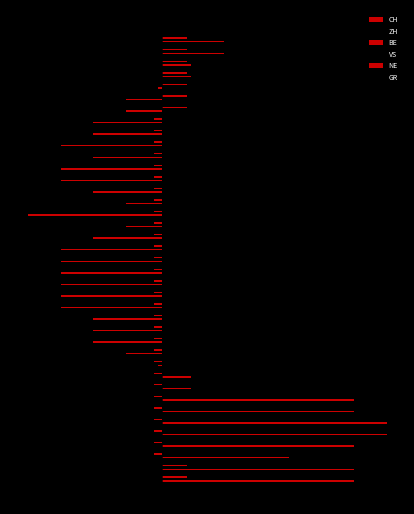

List the series in order of their peak value, lowest first.

NE, BE, GR, ZH, VS, CH